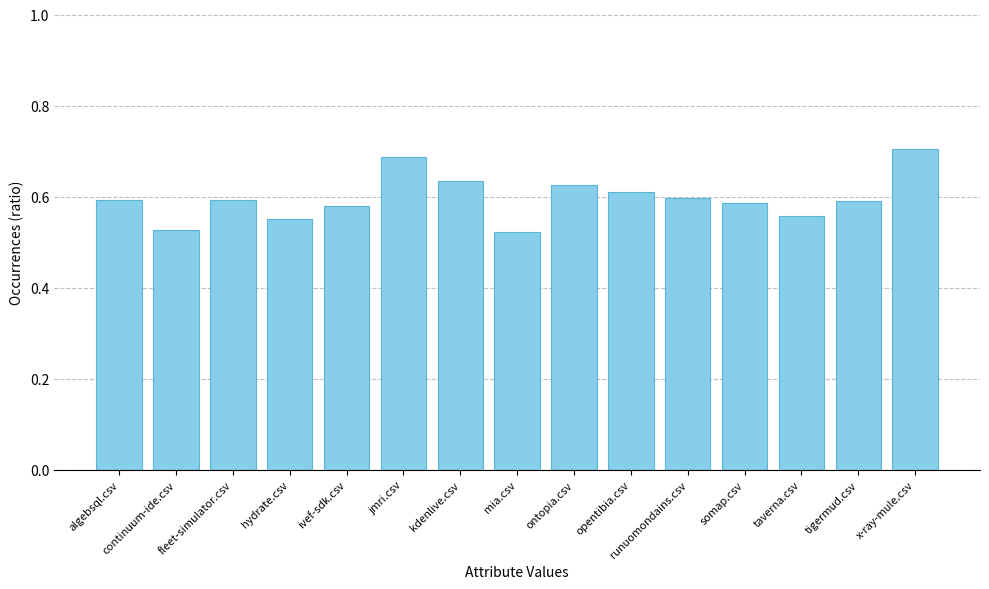

What is the label of the 11th bar from the left?

runuomondains.csv